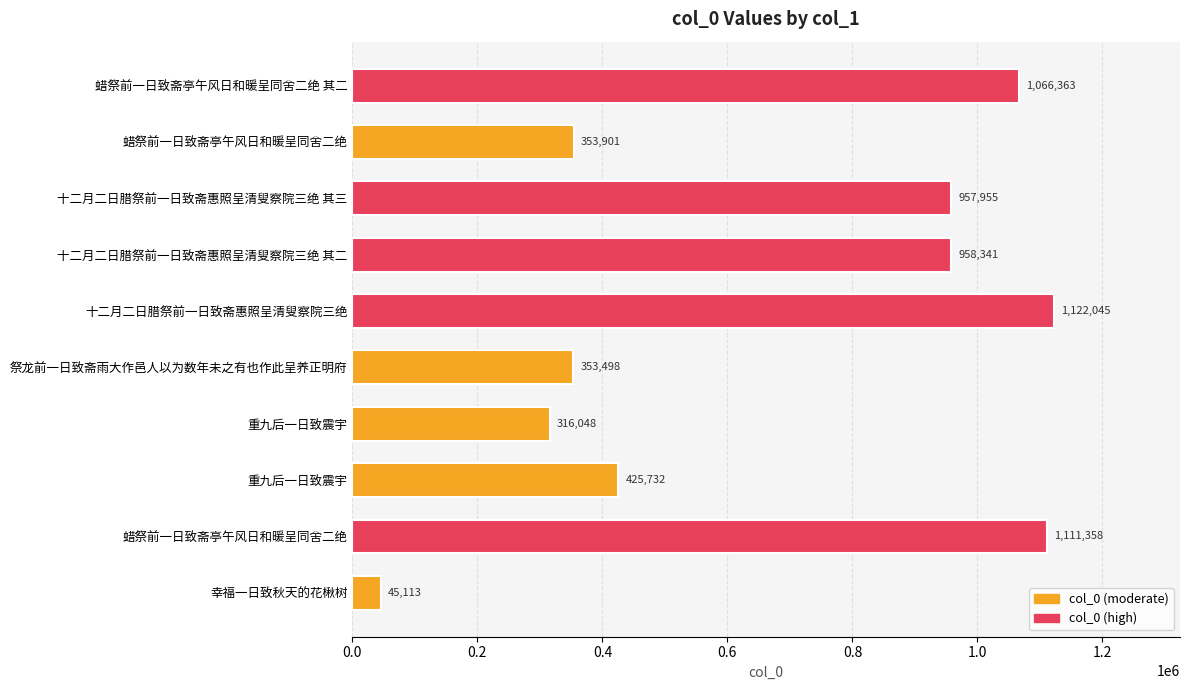

Count the number of categories in the chart.

10